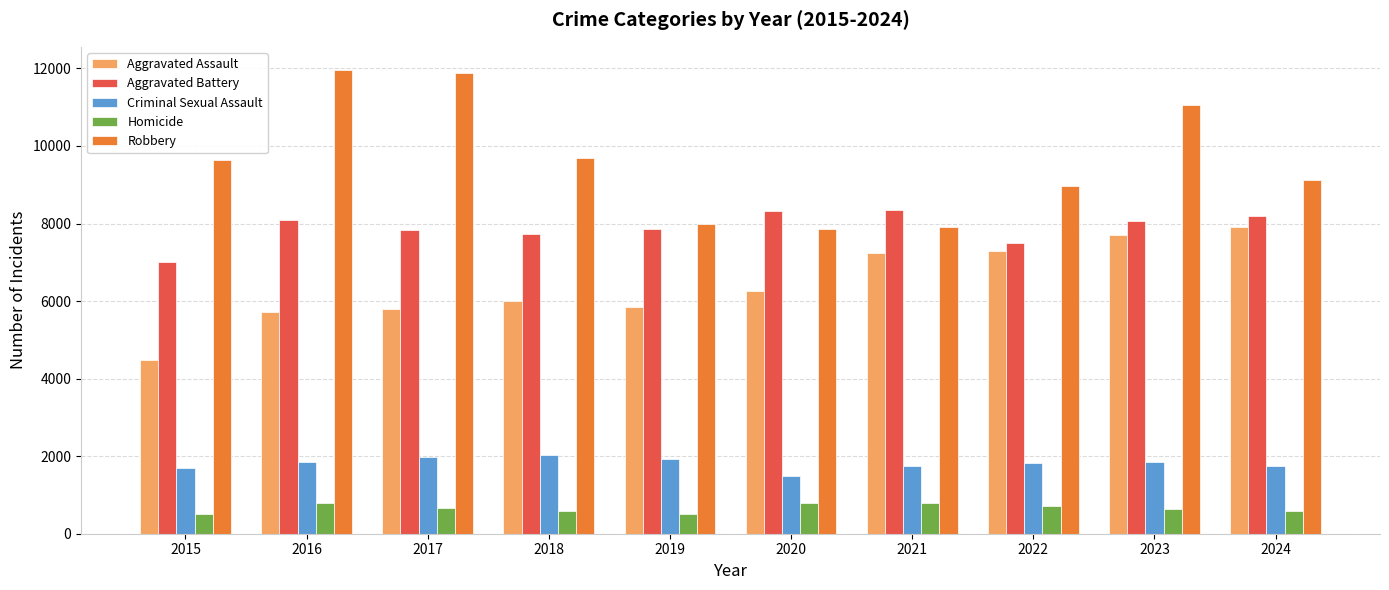

What is the lowest value of the Aggravated Battery series?

7019